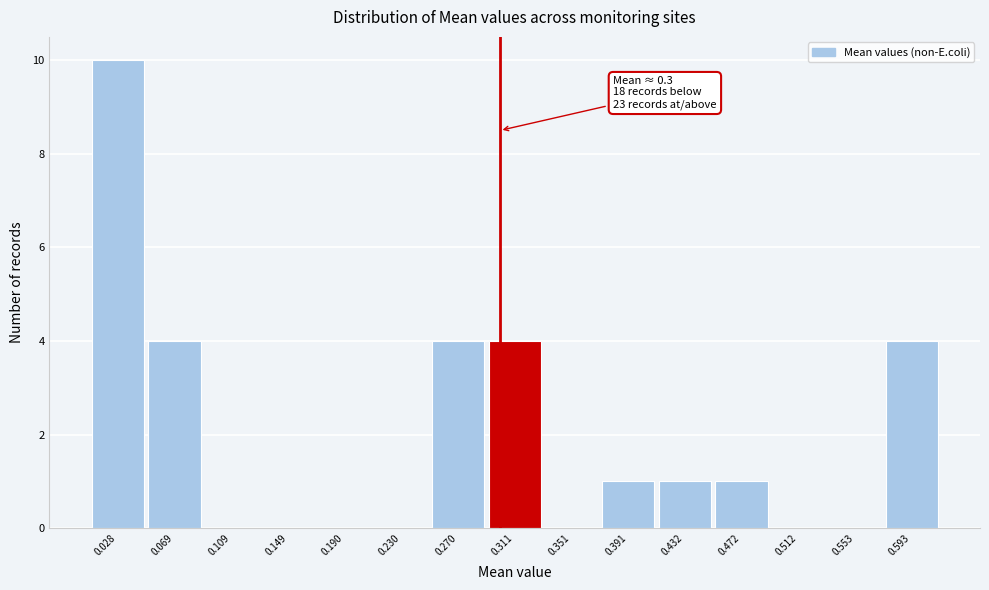

Which range on the x-axis has the tallest bar?

0.010 to 0.050